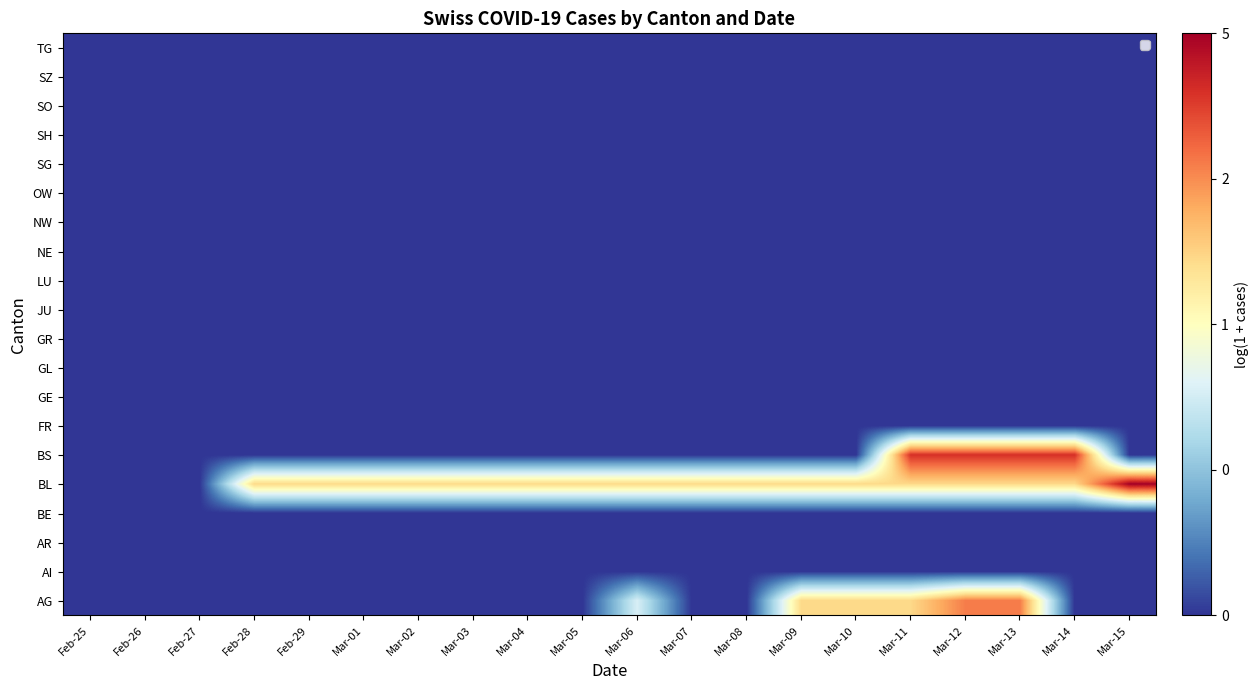

Rank the series at Mar-03 from lowest to highest value.

AG, AI, AR, BE, BS, FR, GE, GL, GR, JU, LU, NE, NW, OW, SG, SH, SO, SZ, TG, BL